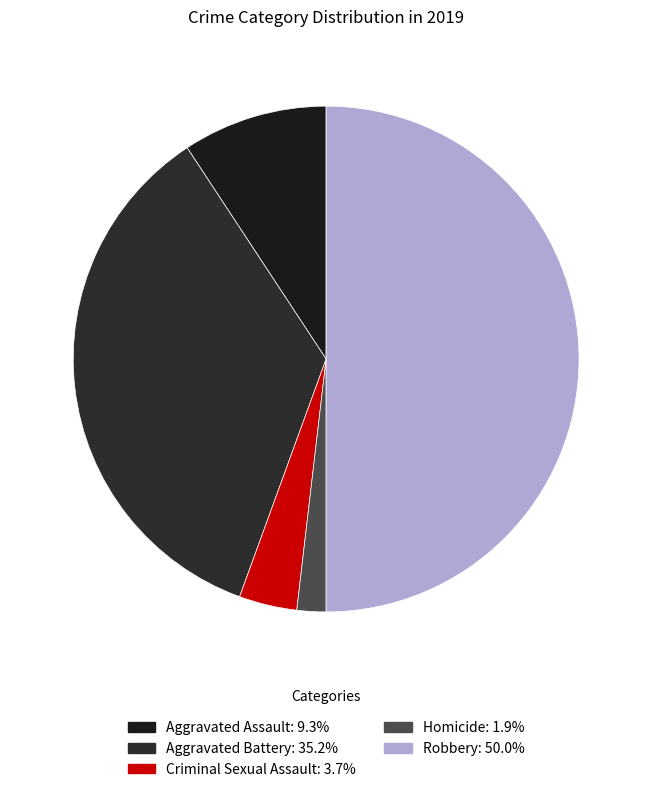

Is Aggravated Battery the majority of the pie?

No